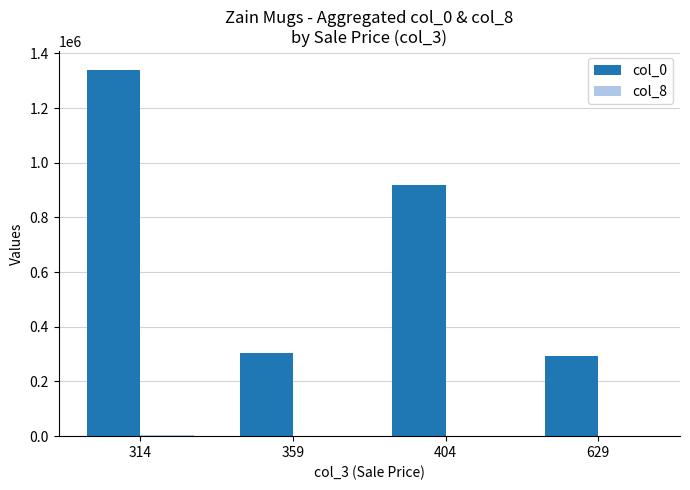

At which category is the sum across all series the highest?

314